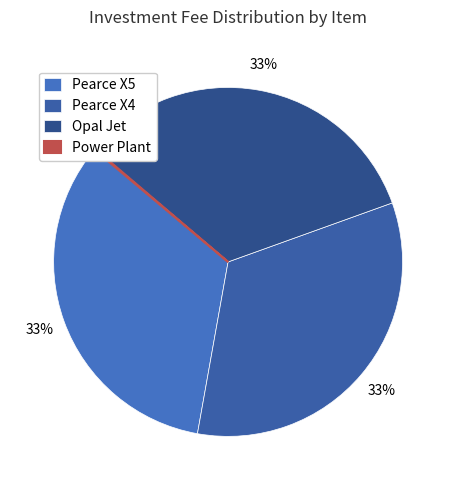

Between Pearce X5 and Pearce X4, which is larger?

Pearce X5